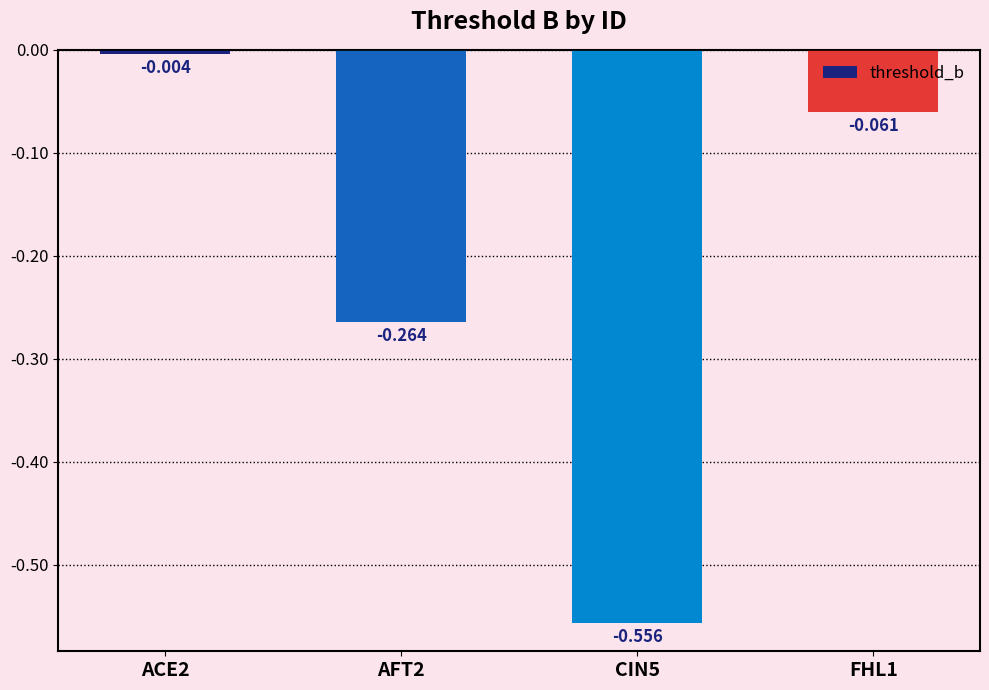

The value at FHL1 is -0.1. True or false?

True